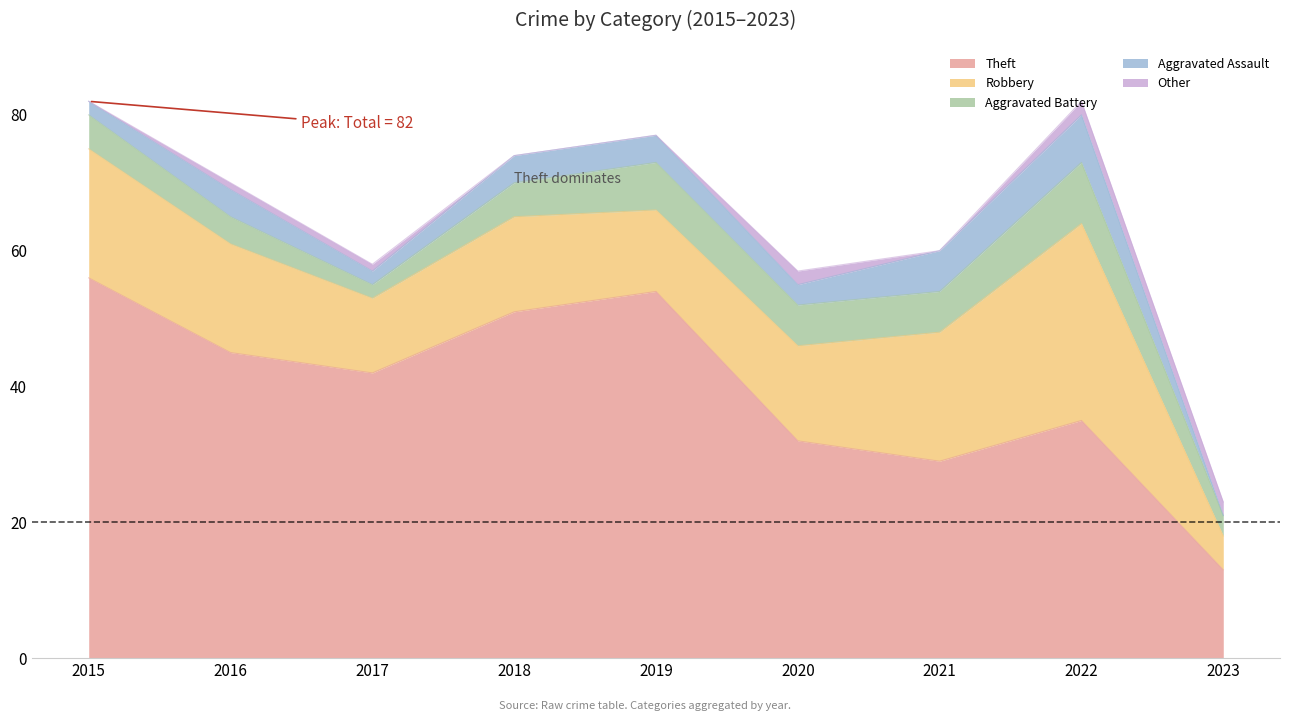

Where is the first local minimum for Theft?

2017